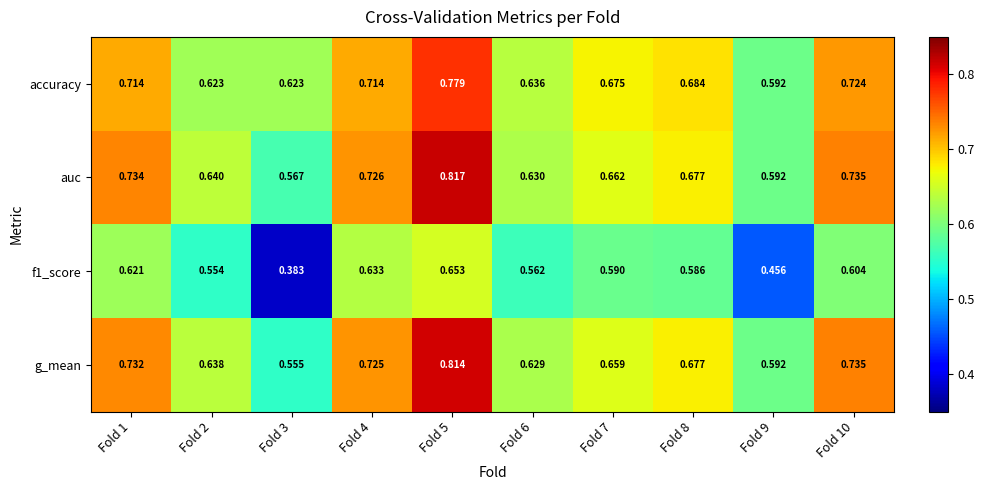

Is the value of accuracy at Fold 10 greater than the value of f1_score at Fold 1?

Yes